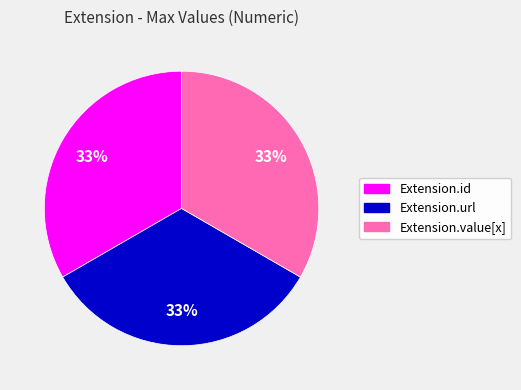

Does Extension.url represent more than half of the total?

No